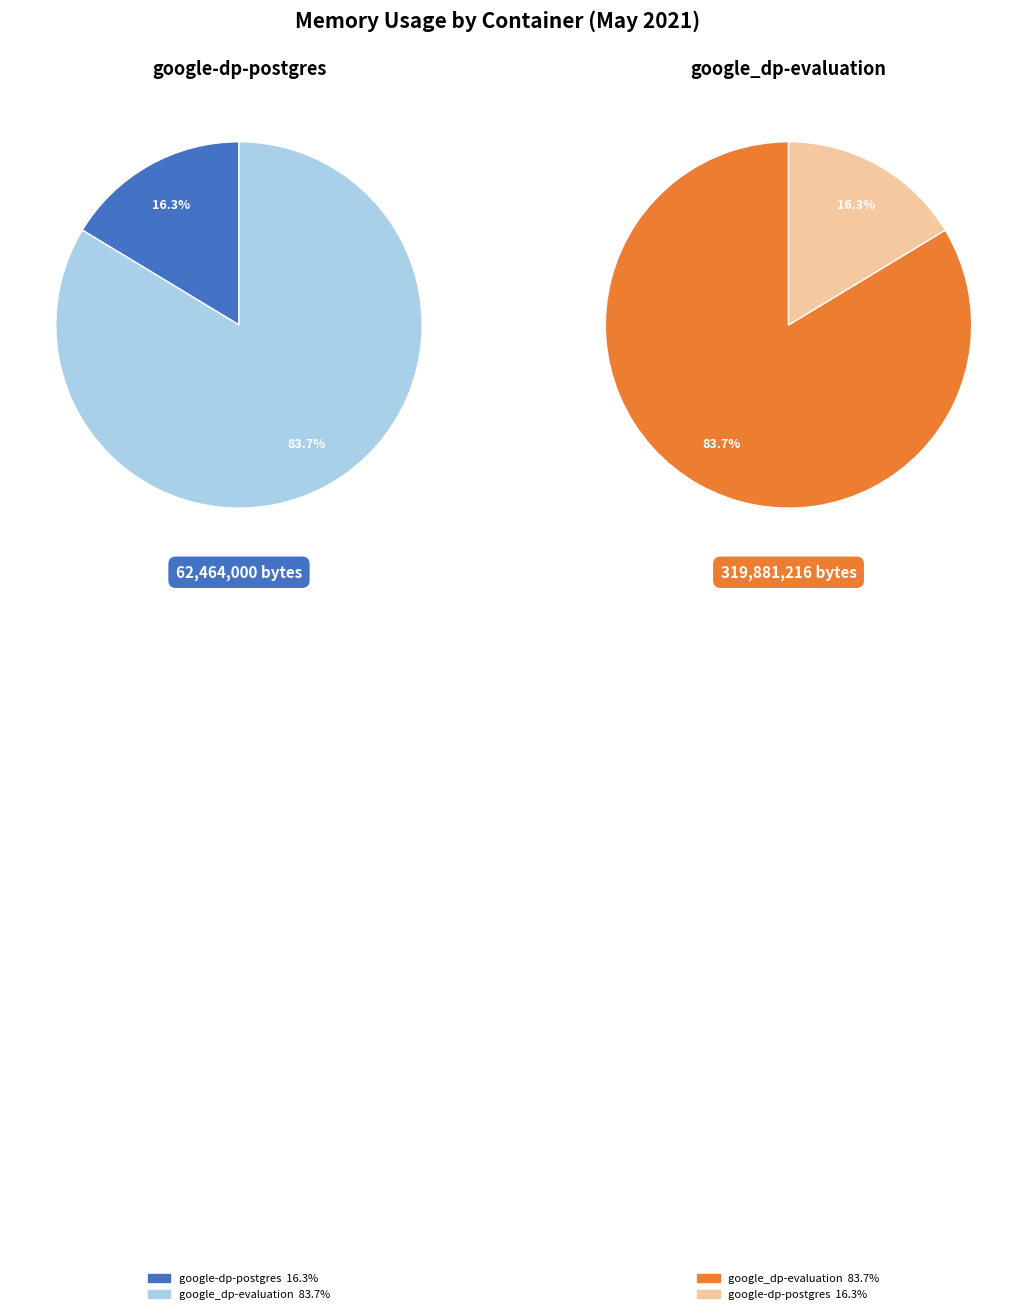

True or false: google_dp-evaluation accounts for 5% of the total.

False